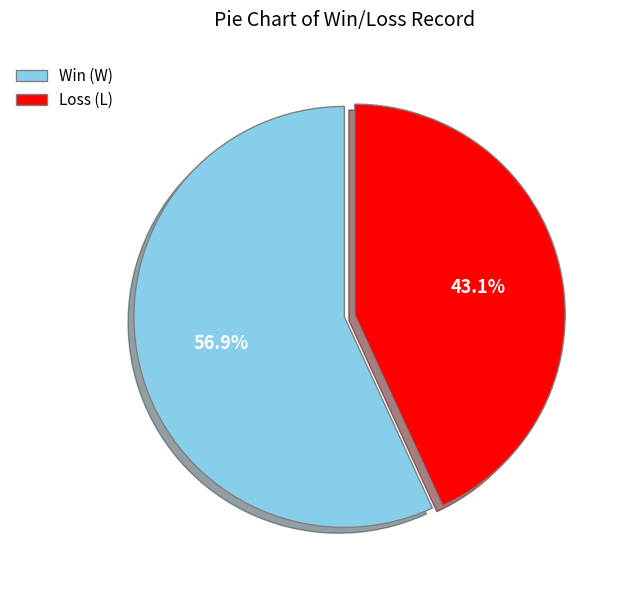

Does any single category account for the majority?

Yes